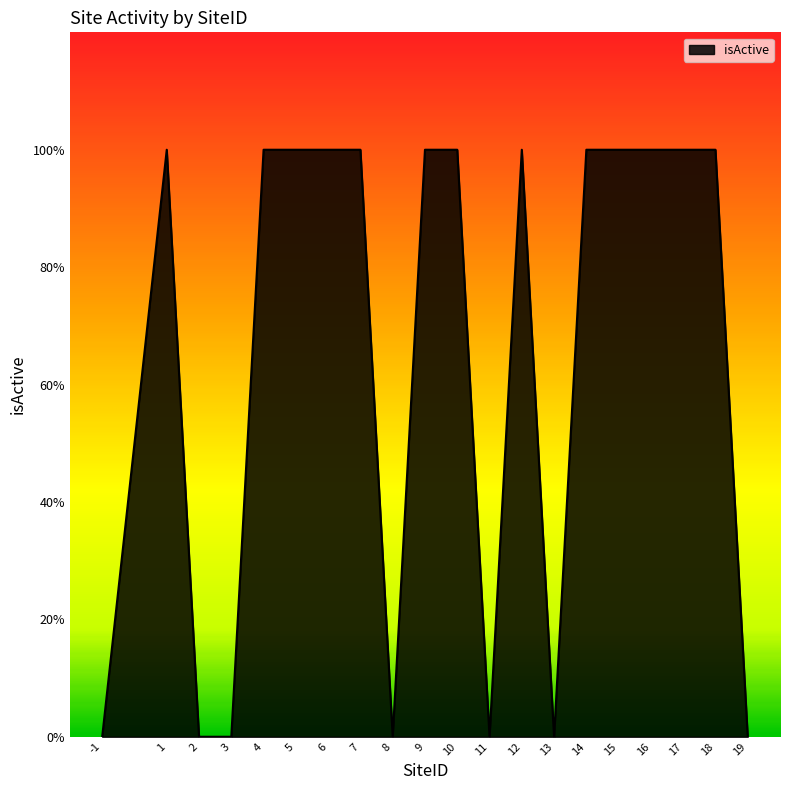

What is the difference between the maximum and minimum values?

1